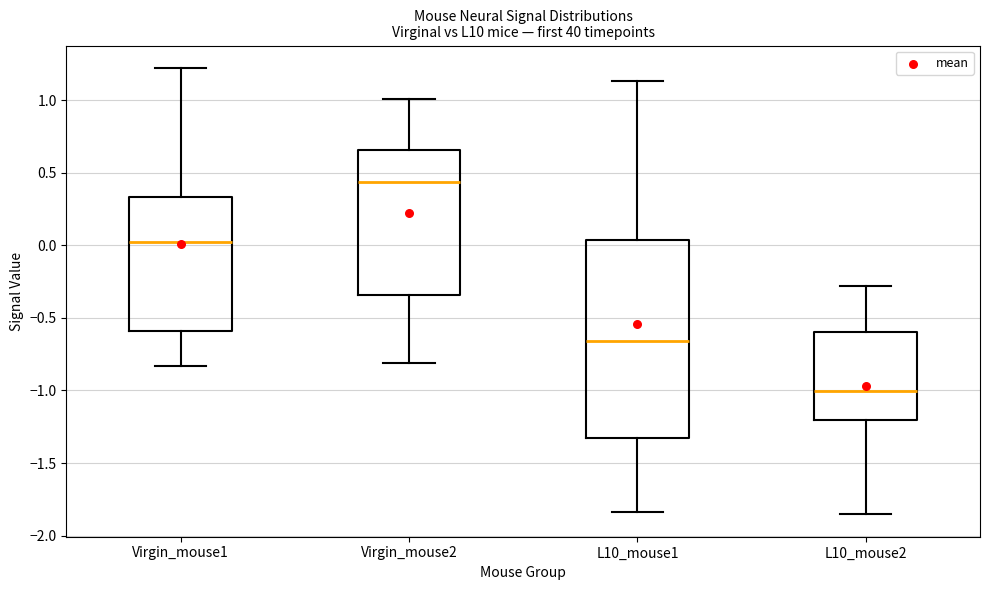

Reading left to right, transcribe this box plot: for each box, give where its median line is, the range the box spans, and where its two whiskers end, as read against the y-axis. The values are not printed on the chart, so give them approximately, as read against the axis.

Virgin_mouse1: median 0.05, box -0.60 to 0.35, whiskers -0.85 to 1.20
Virgin_mouse2: median 0.45, box -0.35 to 0.65, whiskers -0.80 to 1.00
L10_mouse1: median -0.65, box -1.35 to 0.05, whiskers -1.85 to 1.15
L10_mouse2: median -1.00, box -1.20 to -0.60, whiskers -1.85 to -0.30